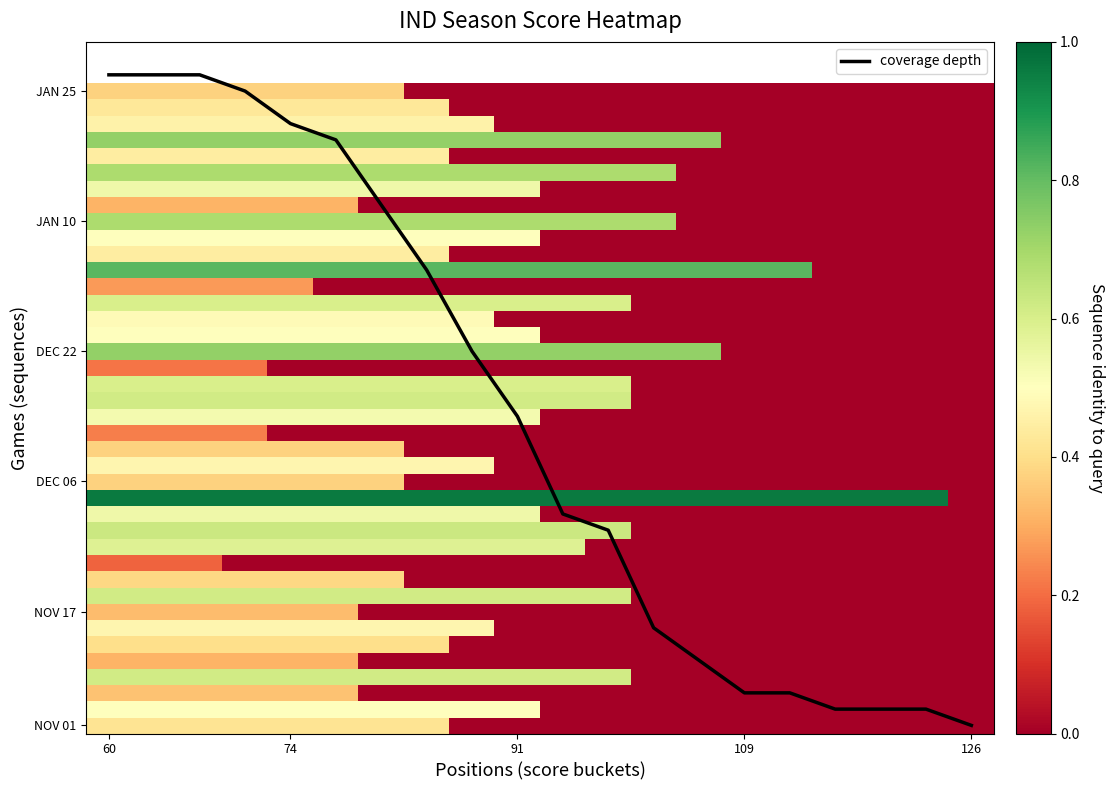

Where does the L series first go above 94?

NOV 02